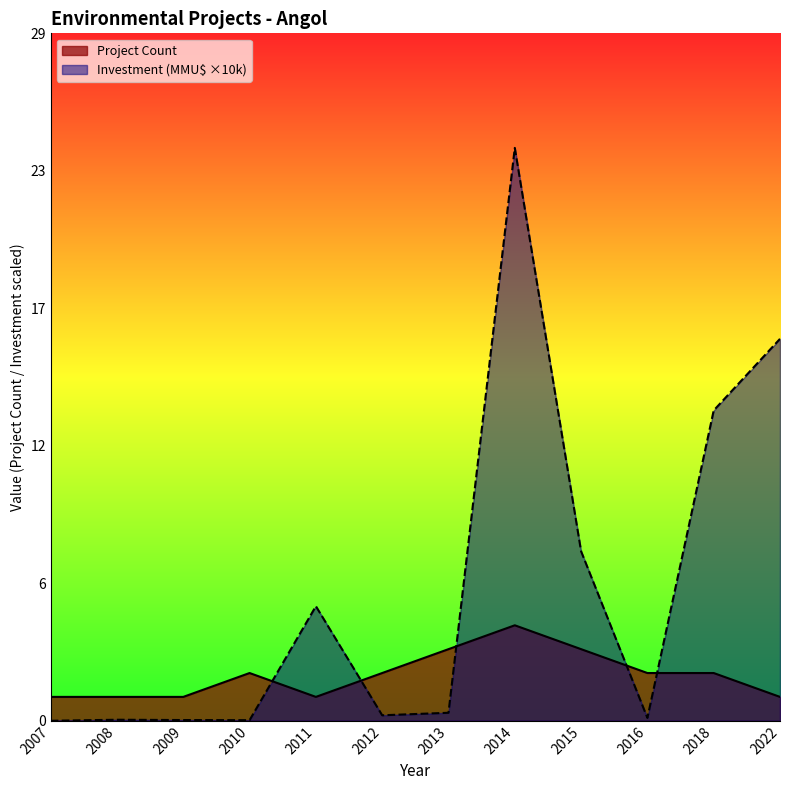

Which category has the lowest value in the Project Count series?

2007